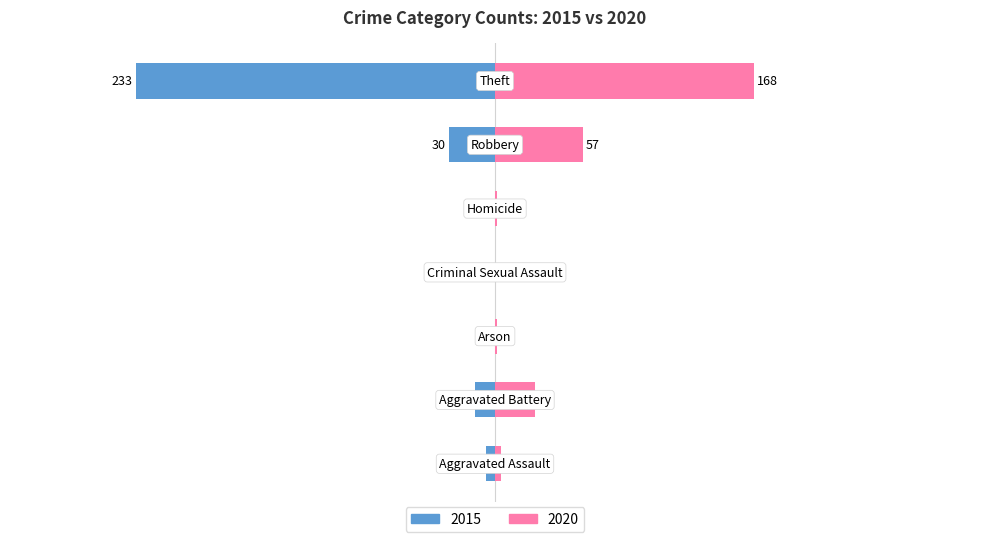

What are all the series names shown in the legend?

2015, 2020